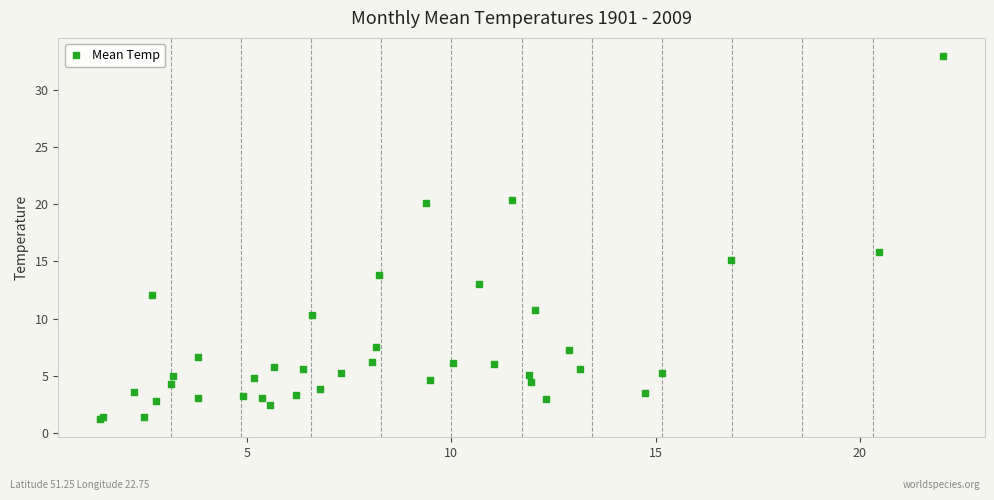

What Y value in the scatter plot is closest to 17?

15.8